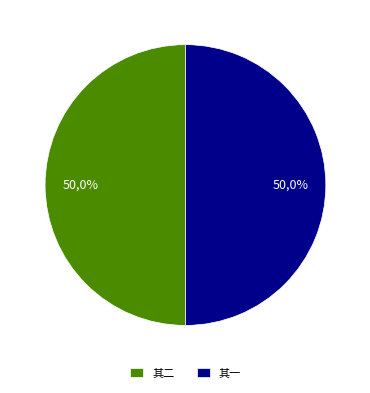

How many slices are in this pie chart?

2